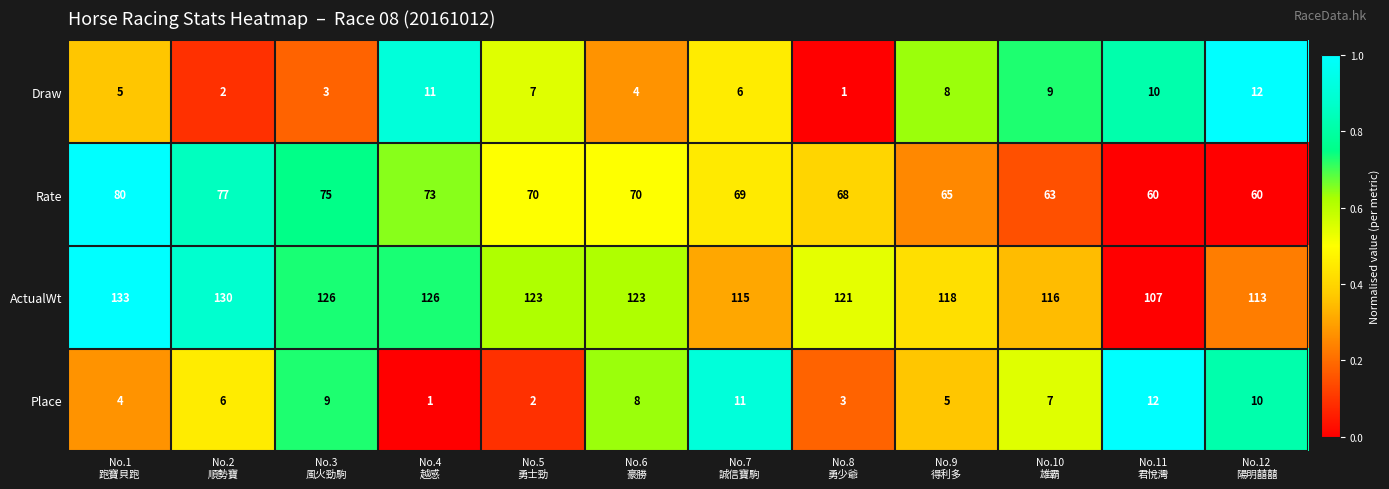

Which series has the largest total across all categories?

ActualWt